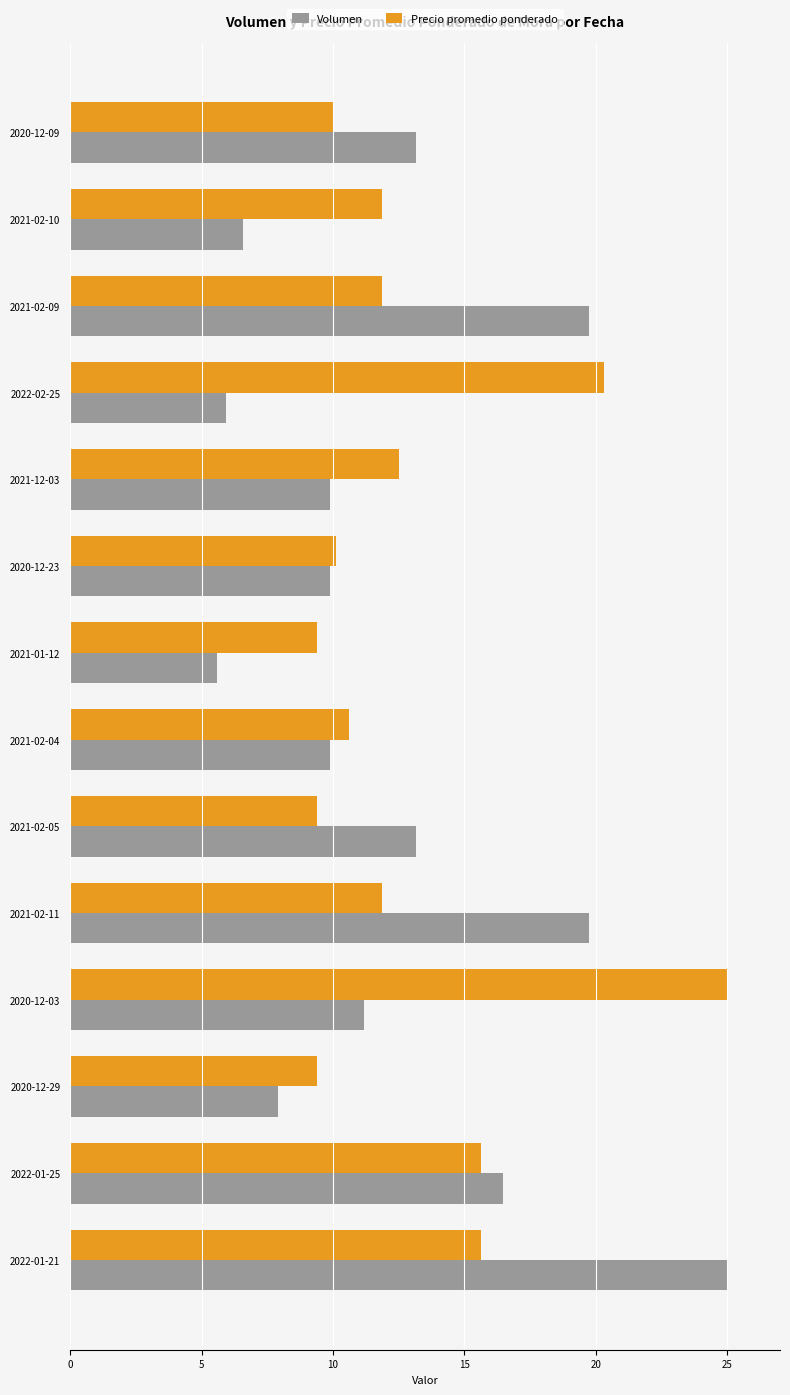

At which category is the sum across all series the highest?

2022-01-21